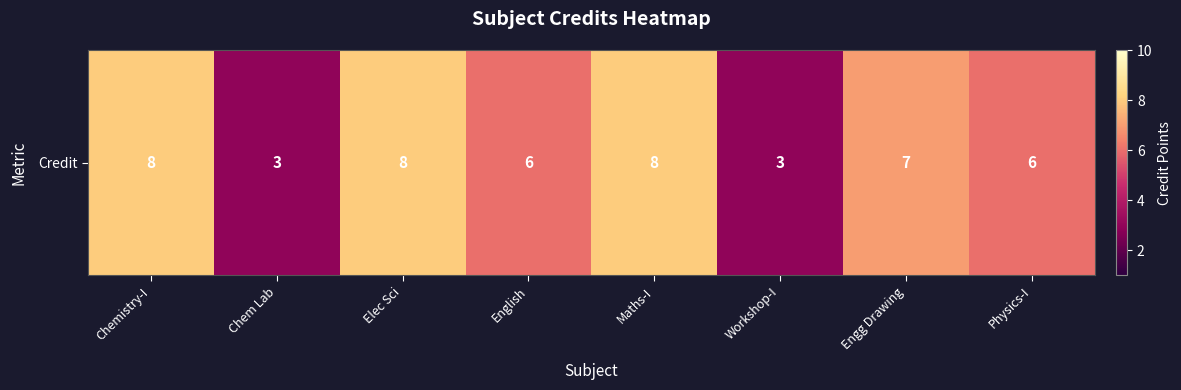

How many data points are less than 7?

4